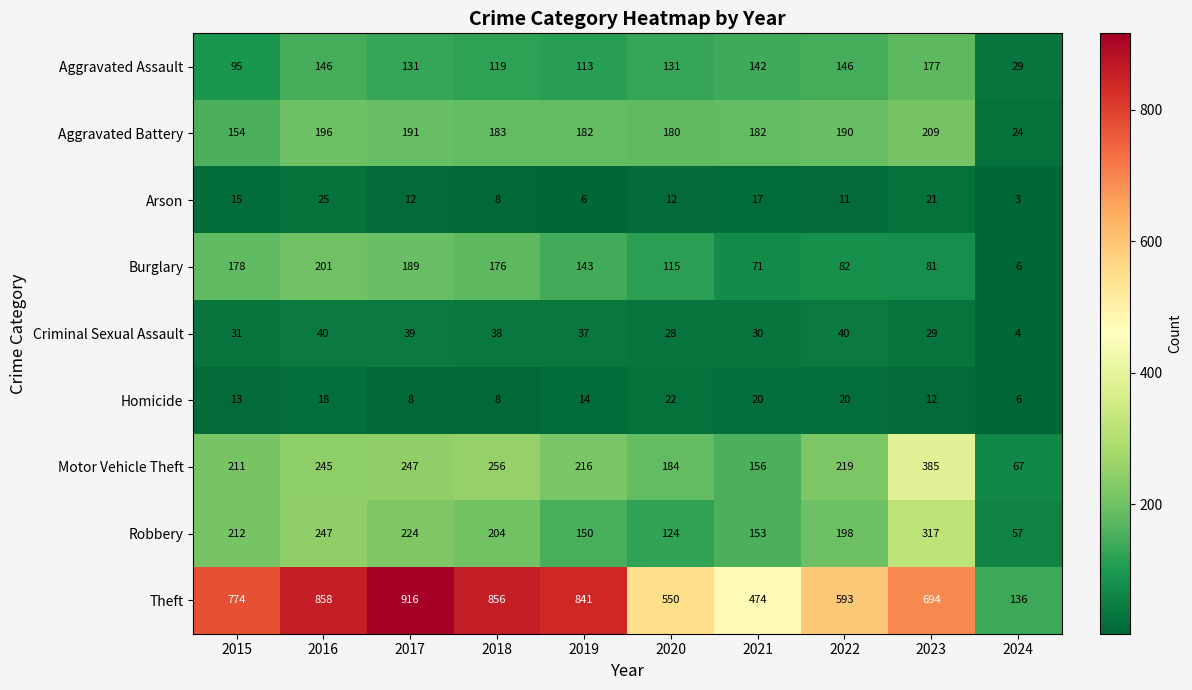

At which label is Homicide closest to 14?

2019